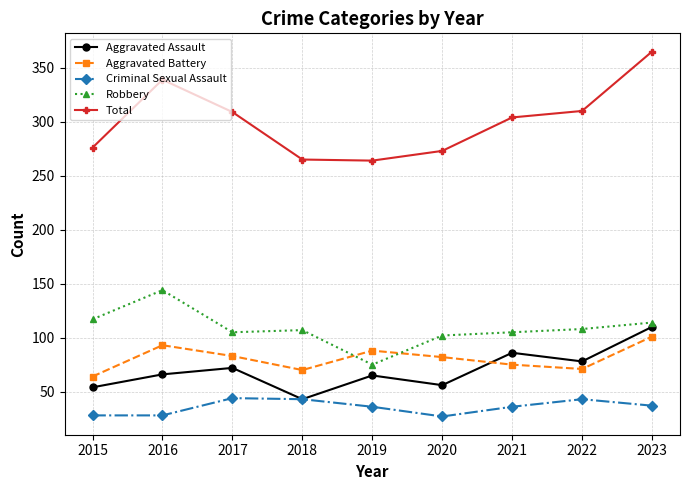

Which category has the highest value across all series?

2023